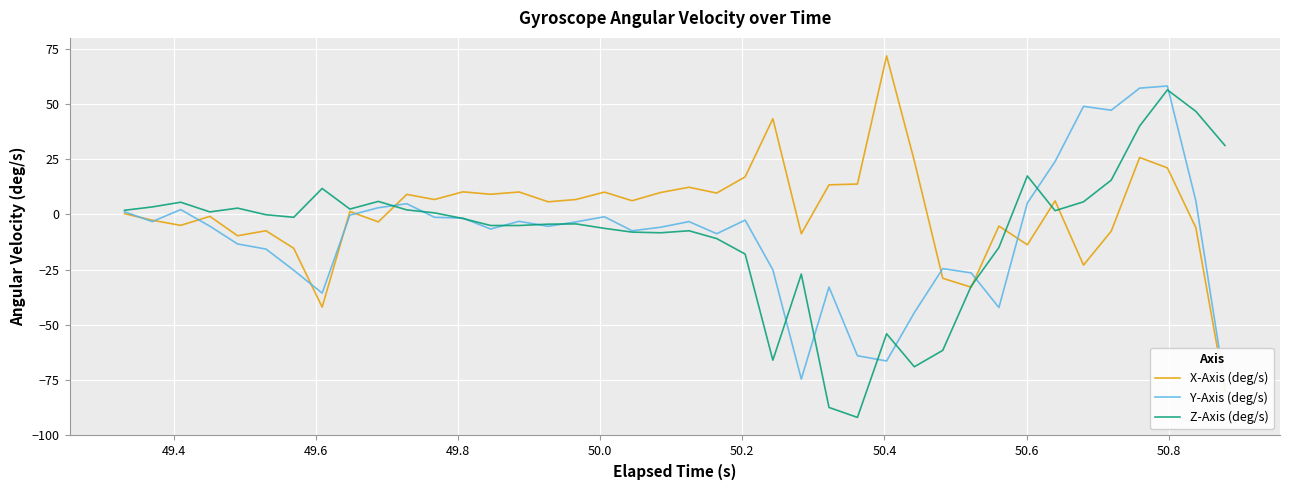

Does the chart display data point markers on the line(s)?

No